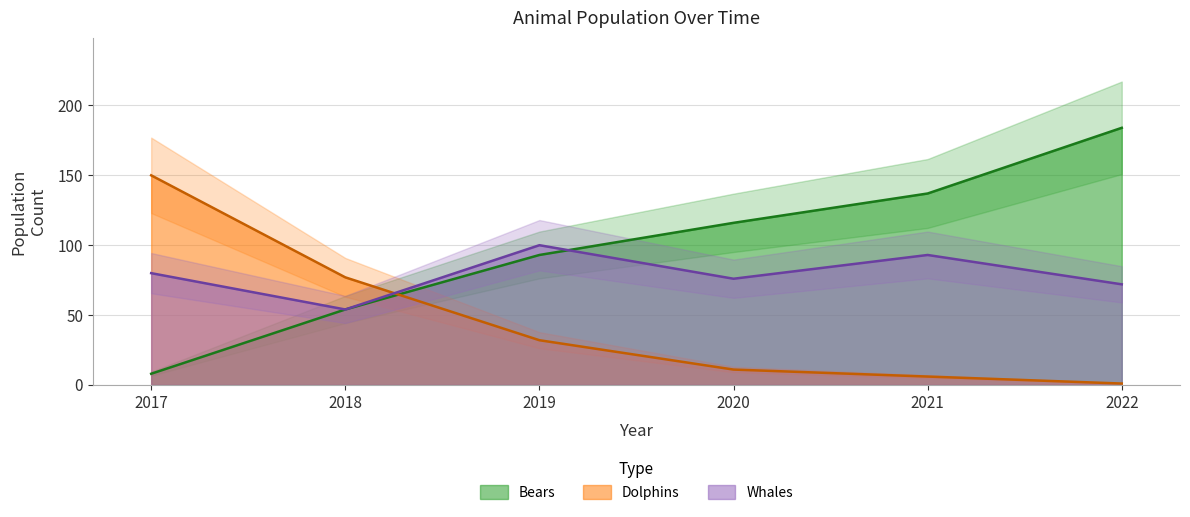

Which label corresponds to the smallest value in the chart?

2022